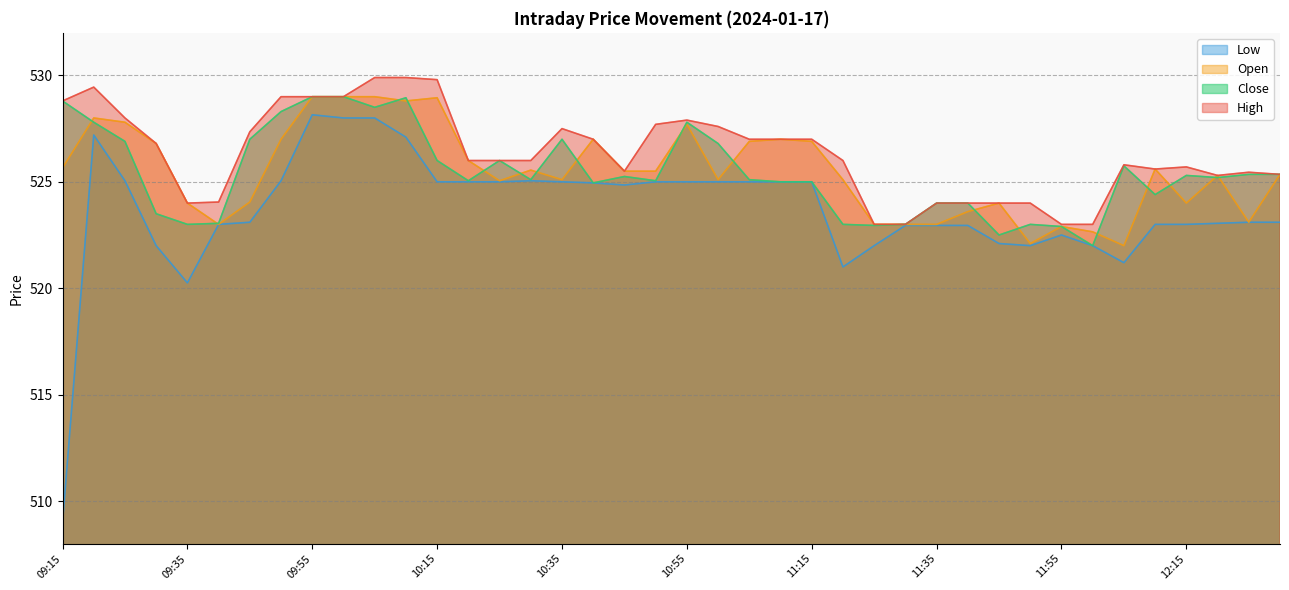

The Close series shows 929.4 at 10:25. True or false?

False